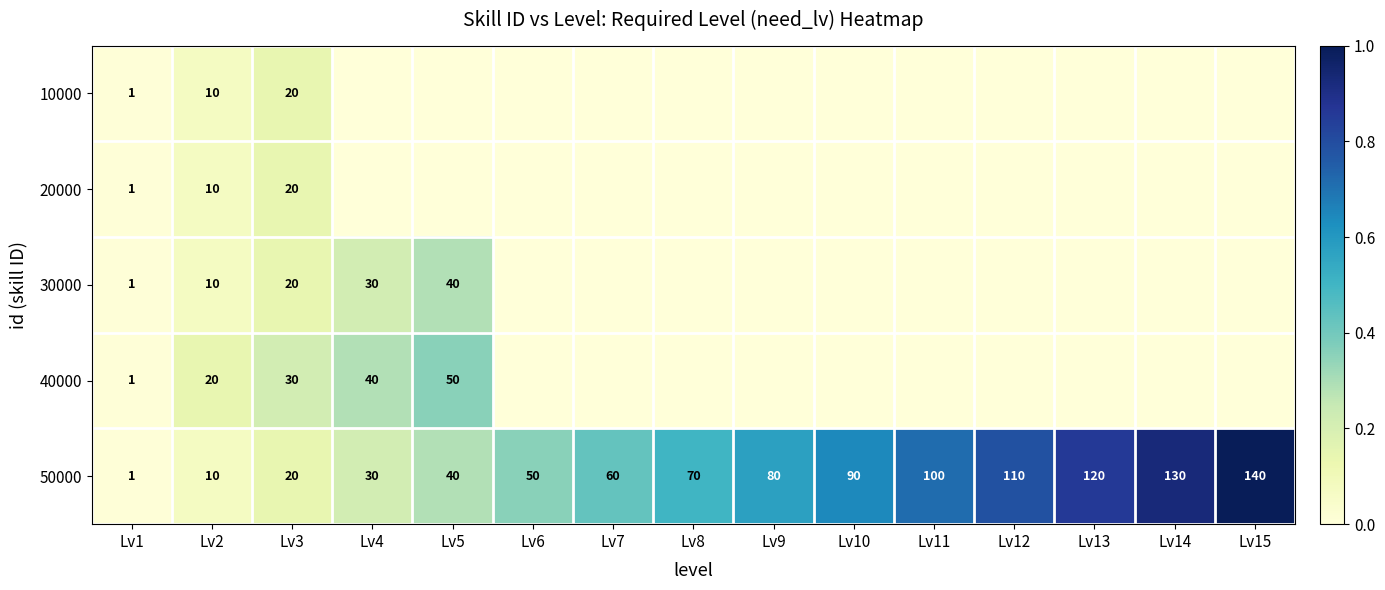

Which category has the highest value in the 50000 series?

Lv15